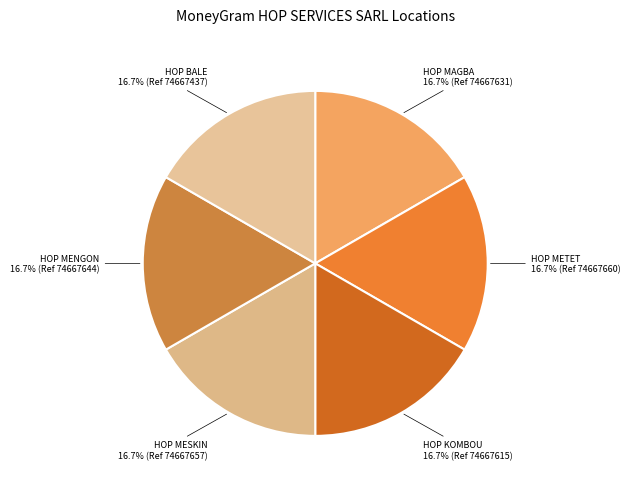

Does HOP METET represent more than half of the total?

No